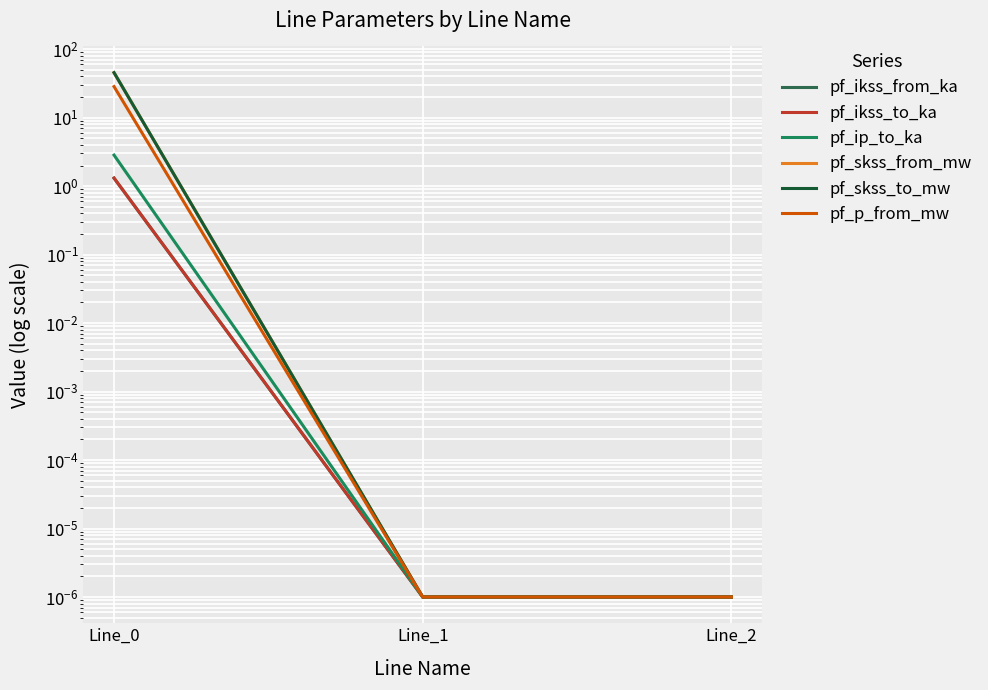

Where is pf_ikss_to_ka nearest to the value 0?

Line_1